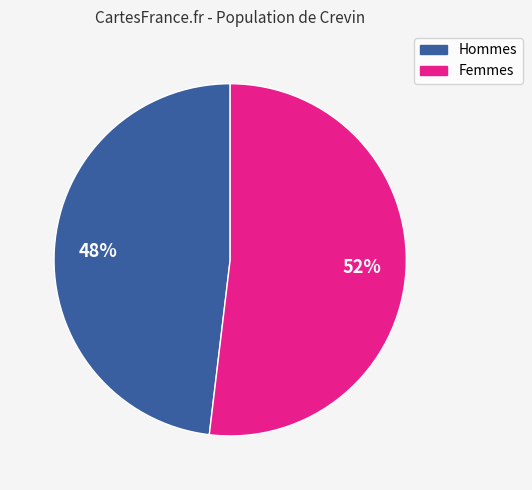

To the nearest percent, what is the difference between the largest and smallest slice percentages?

4%